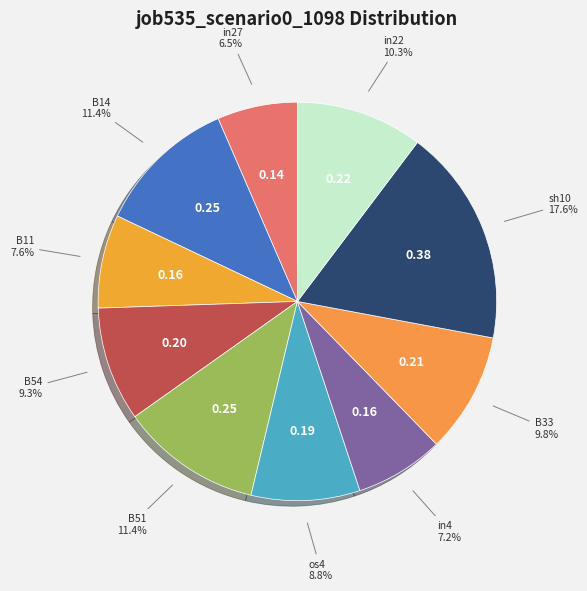

Count the number of slices in the pie.

10